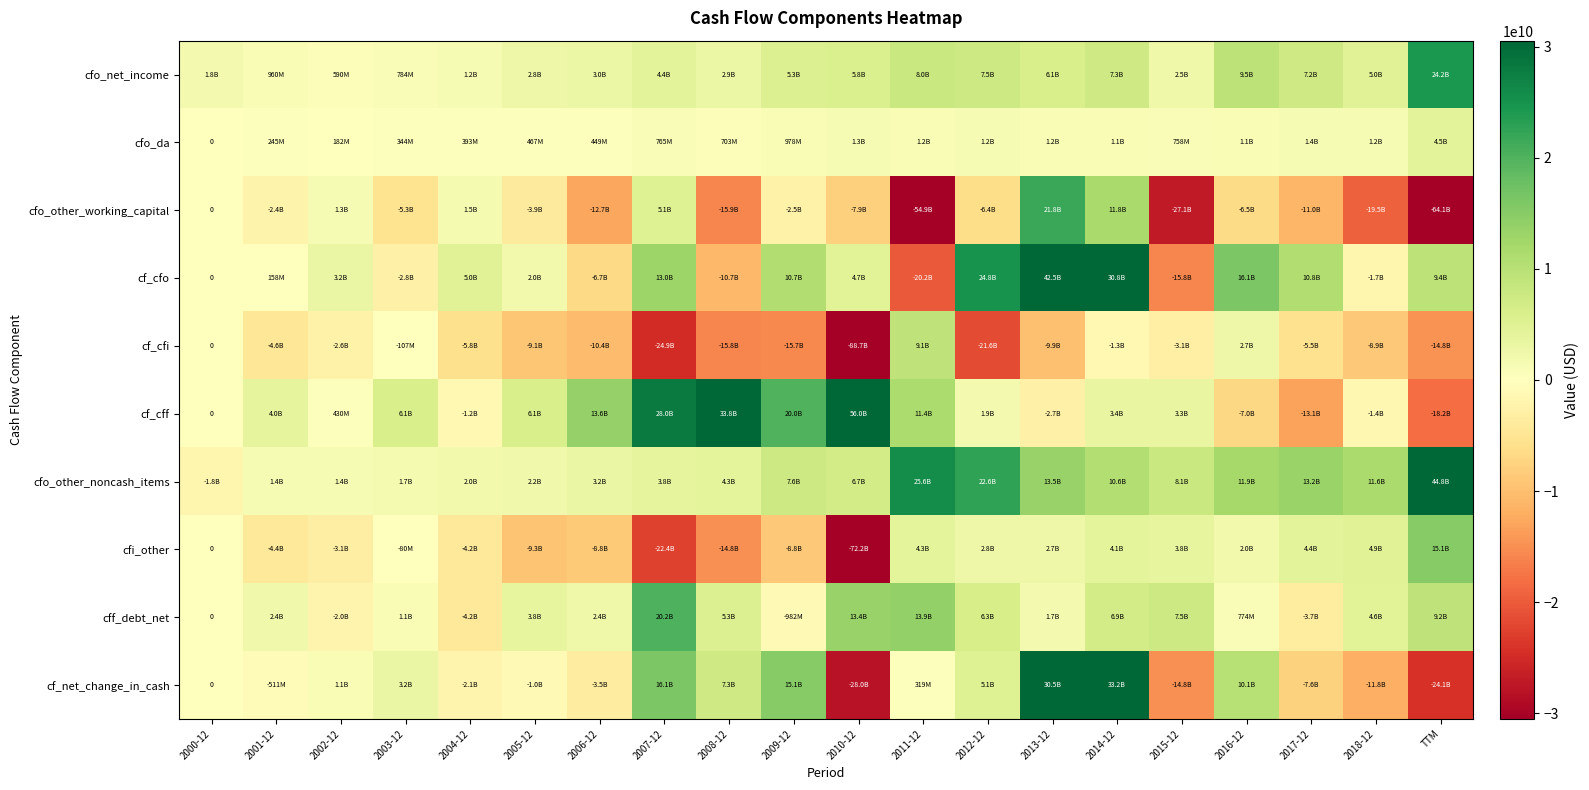

The value of cff_debt_net at 2008-12 is 8291435911.5. True or false?

False